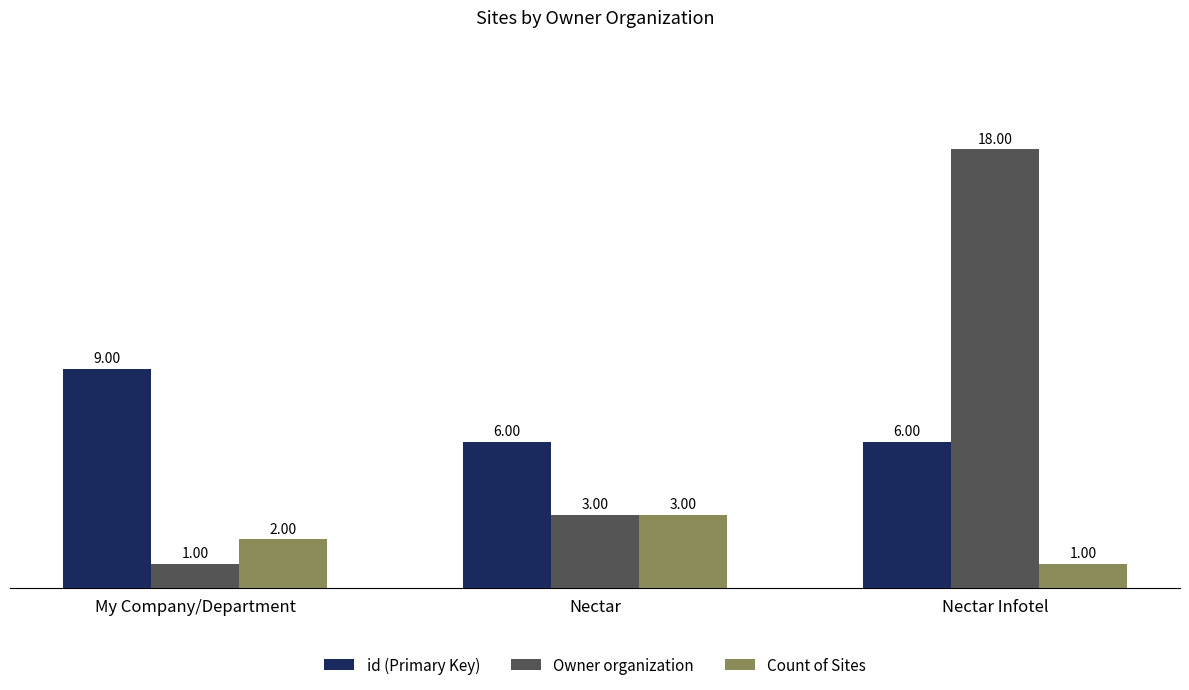

Which series changed the most between My Company/Department and Nectar Infotel?

Owner organization